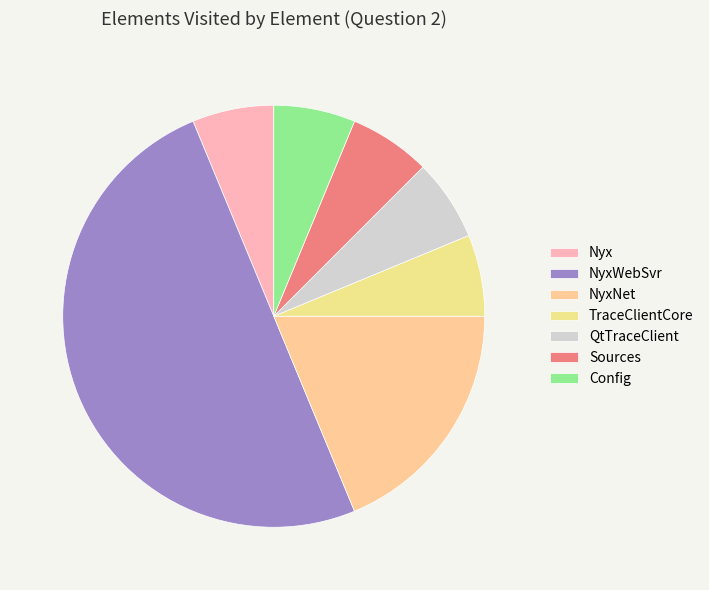

Count the number of slices in the pie.

7